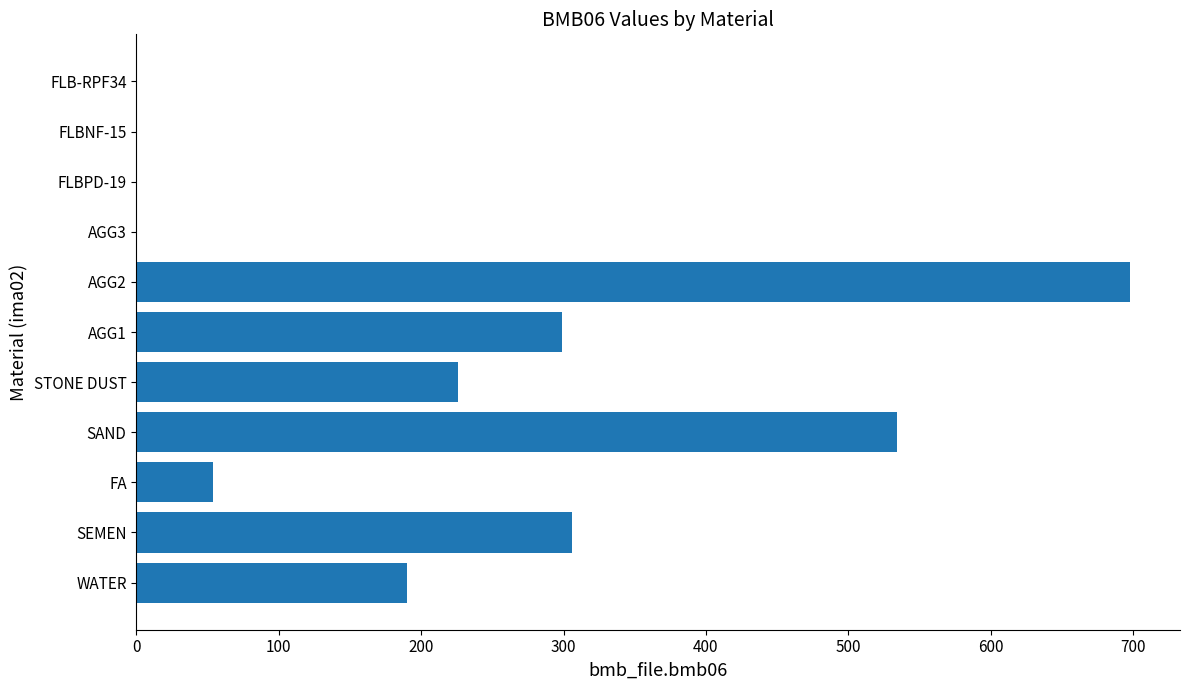

Which label corresponds to the largest value in the chart?

AGG2